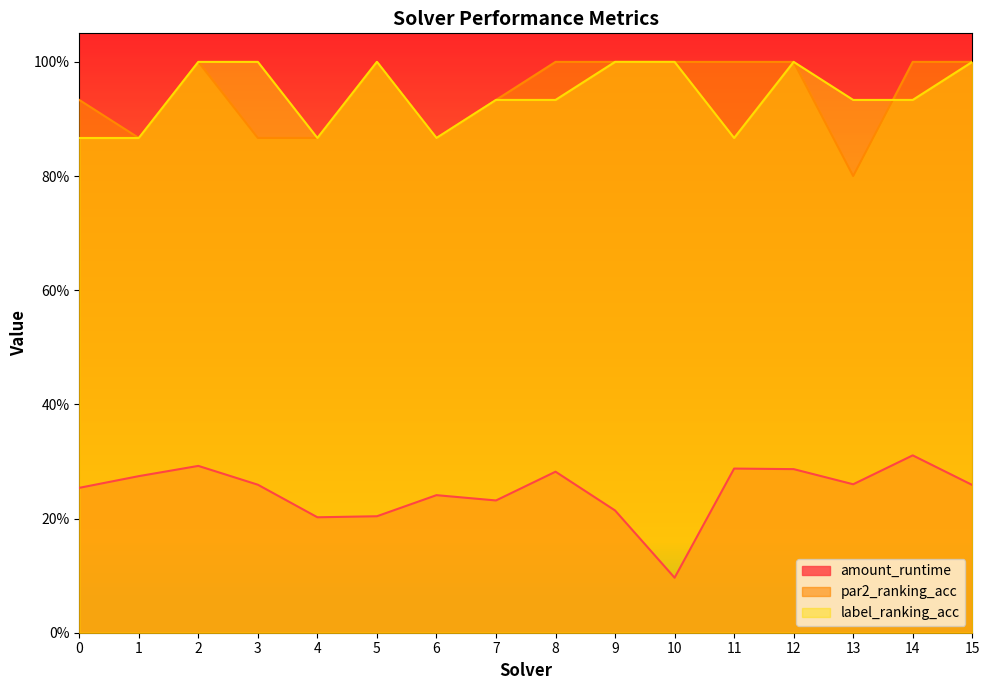

True or false: amount_runtime and par2_ranking_acc intersect in this chart.

False